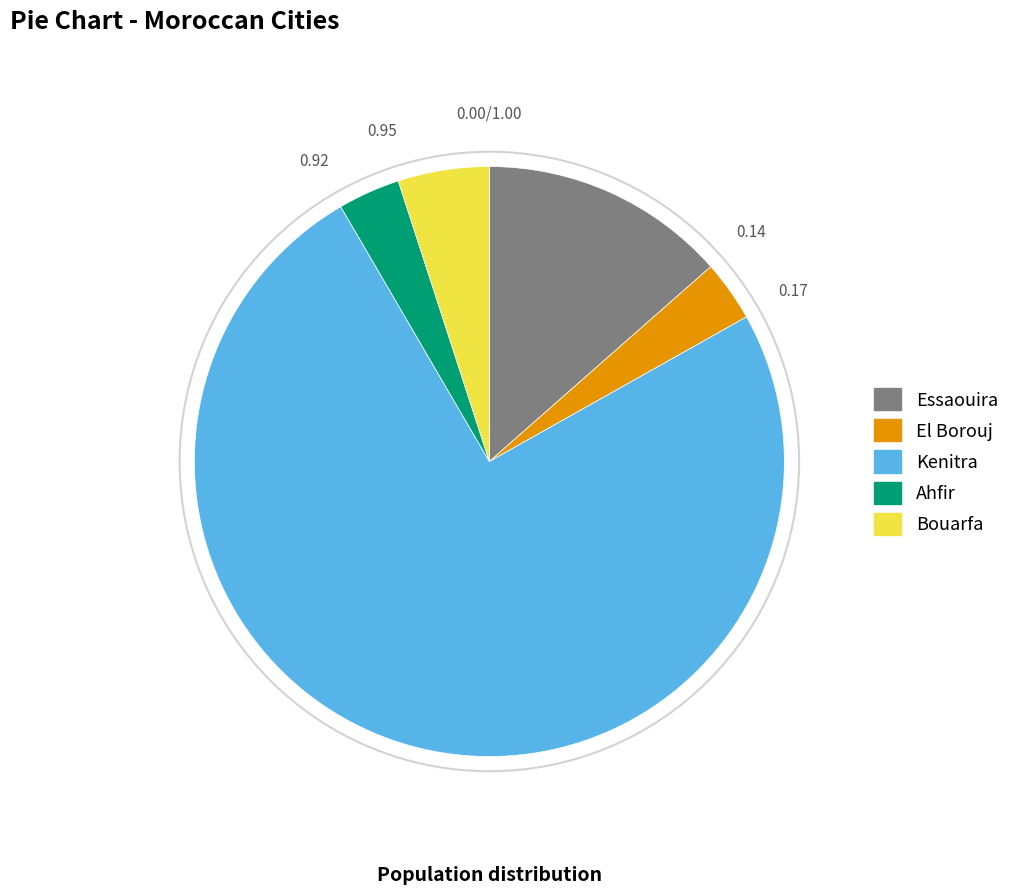

Which category has the biggest portion of the pie?

Kenitra